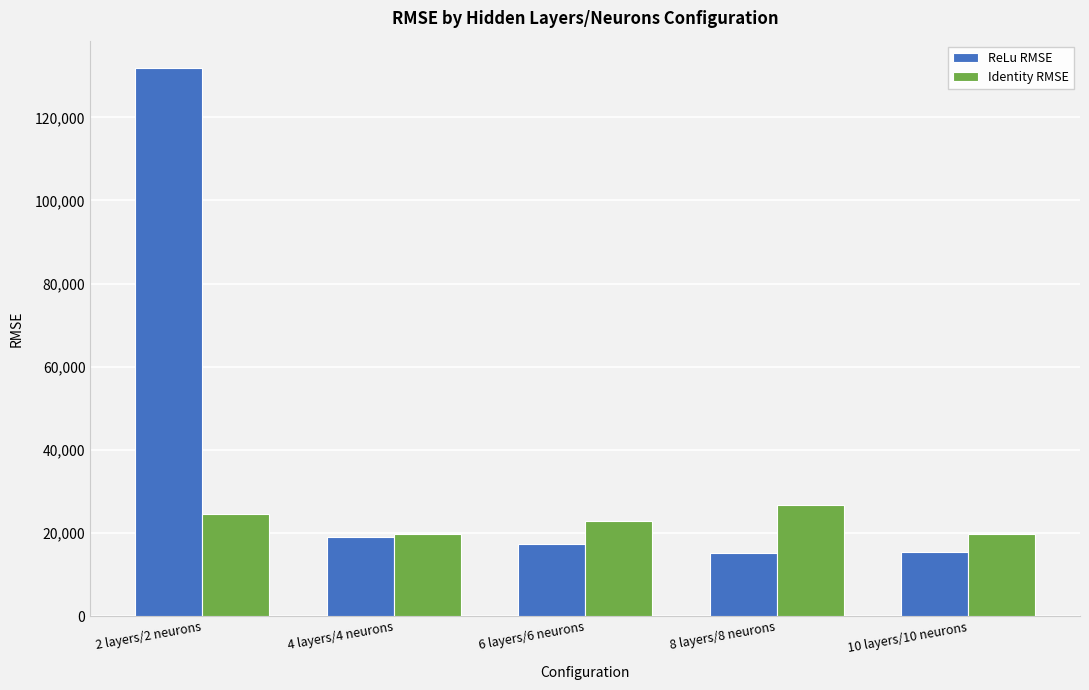

What is the sum of the Identity RMSE values at 6 layers/6 neurons and 4 layers/4 neurons?

42675.6